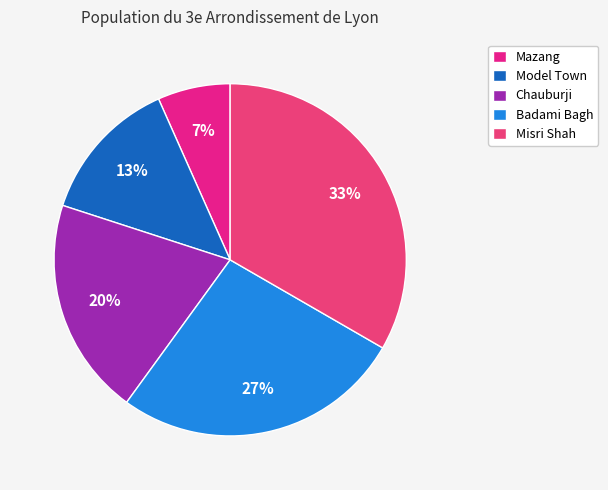

Between Misri Shah and Chauburji, which is larger?

Misri Shah